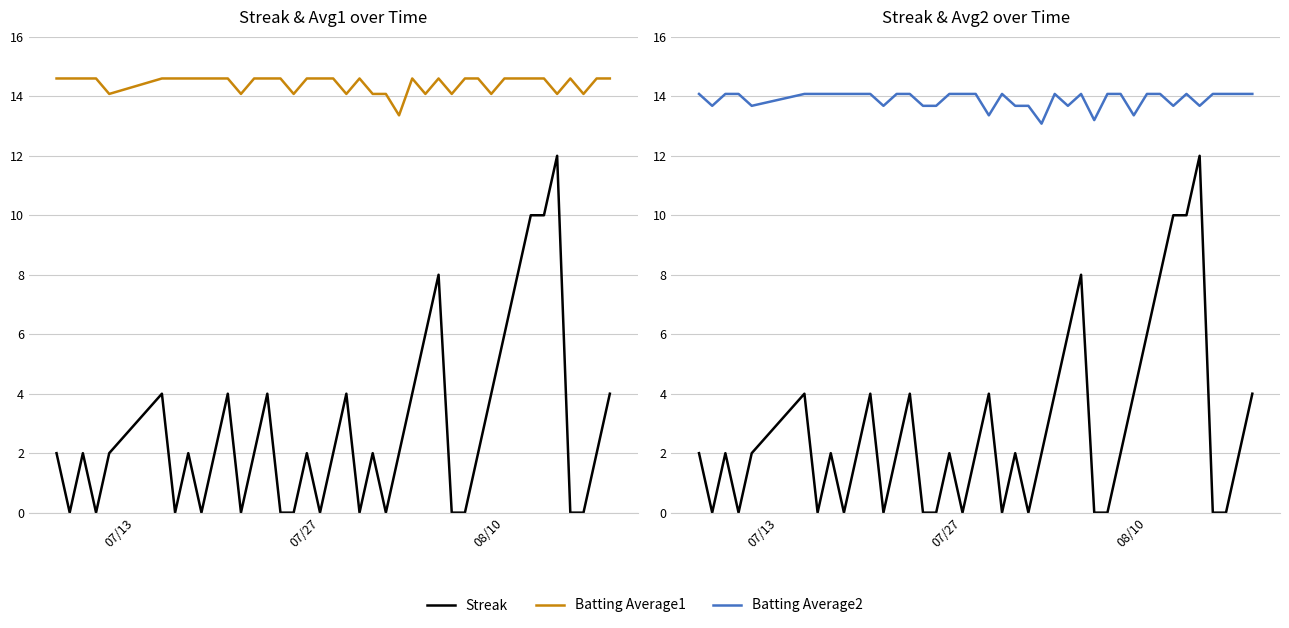

Reading right to left, list all the values displayed in this chart.

Streak: 4.0	2.0	0.0	0.0	12.0	10.0	10.0	8.0	6.0	4.0	2.0	0.0	0.0	8.0	6.0	4.0	2.0	0.0	2.0	0.0	4.0	2.0	0.0	2.0	0.0	0.0	4.0	2.0	0.0	4.0	2.0	0.0	2.0	0.0	4.0	2.0	0.0	2.0	0.0	2.0
Batting Average1: 14.6	14.6	14.1	14.6	14.1	14.6	14.6	14.6	14.6	14.1	14.6	14.6	14.1	14.6	14.1	14.6	13.4	14.1	14.1	14.6	14.1	14.6	14.6	14.6	14.1	14.6	14.6	14.6	14.1	14.6	14.6	14.6	14.6	14.6	14.6	14.1	14.6	14.6	14.6	14.6
Batting Average2: 14.1	14.1	14.1	14.1	13.7	14.1	13.7	14.1	14.1	13.4	14.1	14.1	13.2	14.1	13.7	14.1	13.1	13.7	13.7	14.1	13.4	14.1	14.1	14.1	13.7	13.7	14.1	14.1	13.7	14.1	14.1	14.1	14.1	14.1	14.1	13.7	14.1	14.1	13.7	14.1